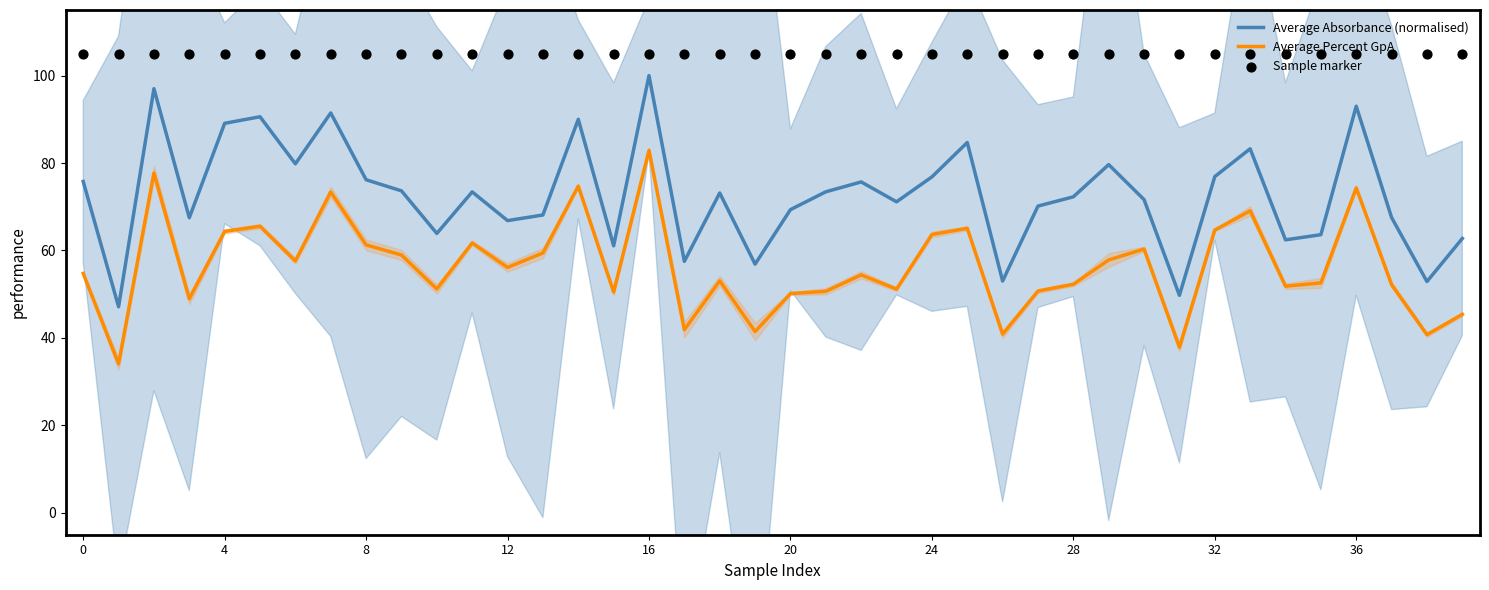

Which series reaches the maximum Y coordinate?

Sample marker